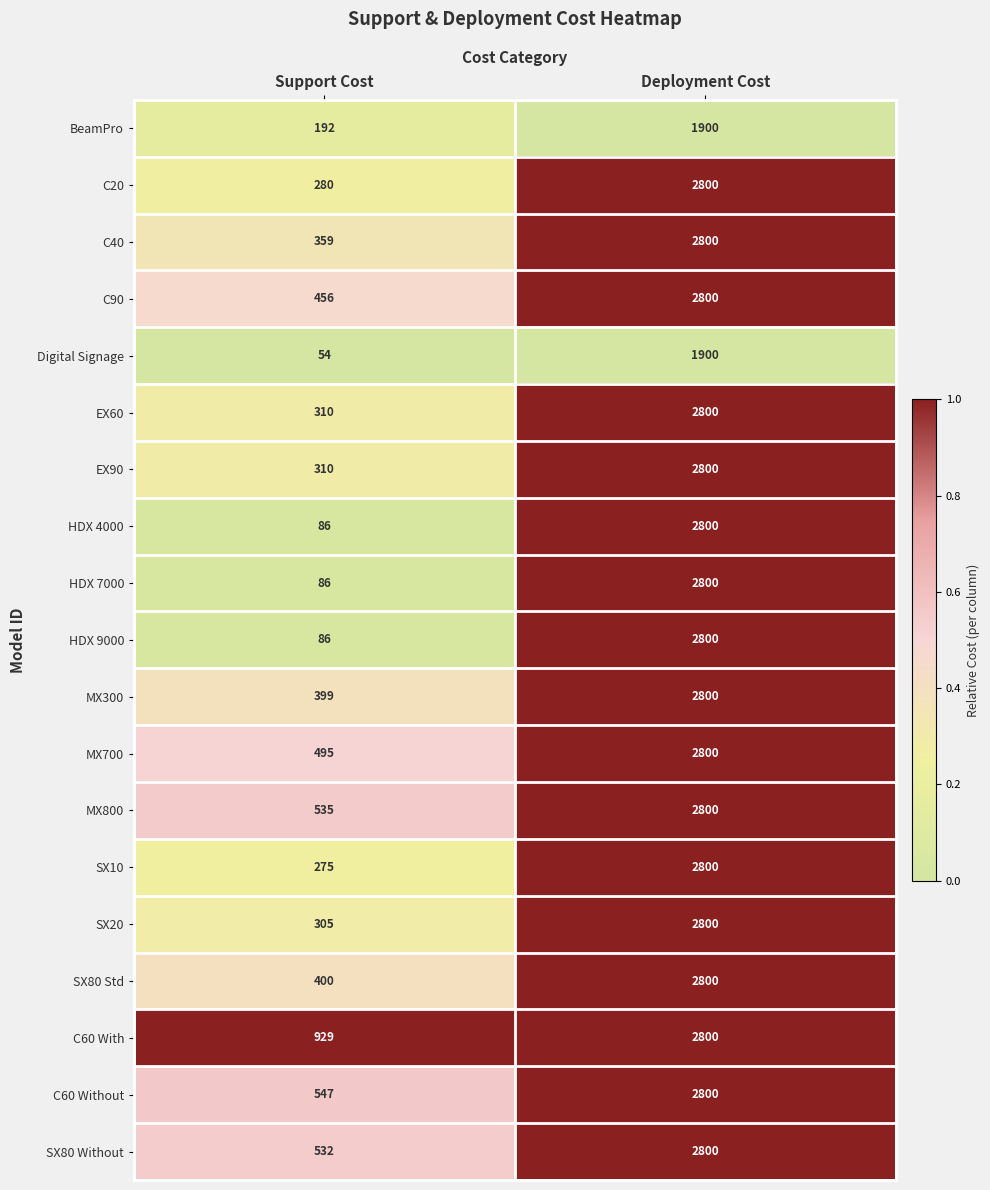

What is the sum of the MX300 values at Deployment Cost and Support Cost?

3199